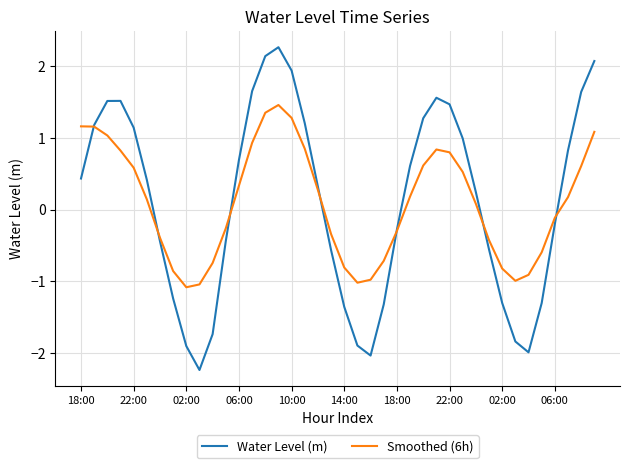

List the series in order of their peak value, lowest first.

Smoothed (6h), Water Level (m)